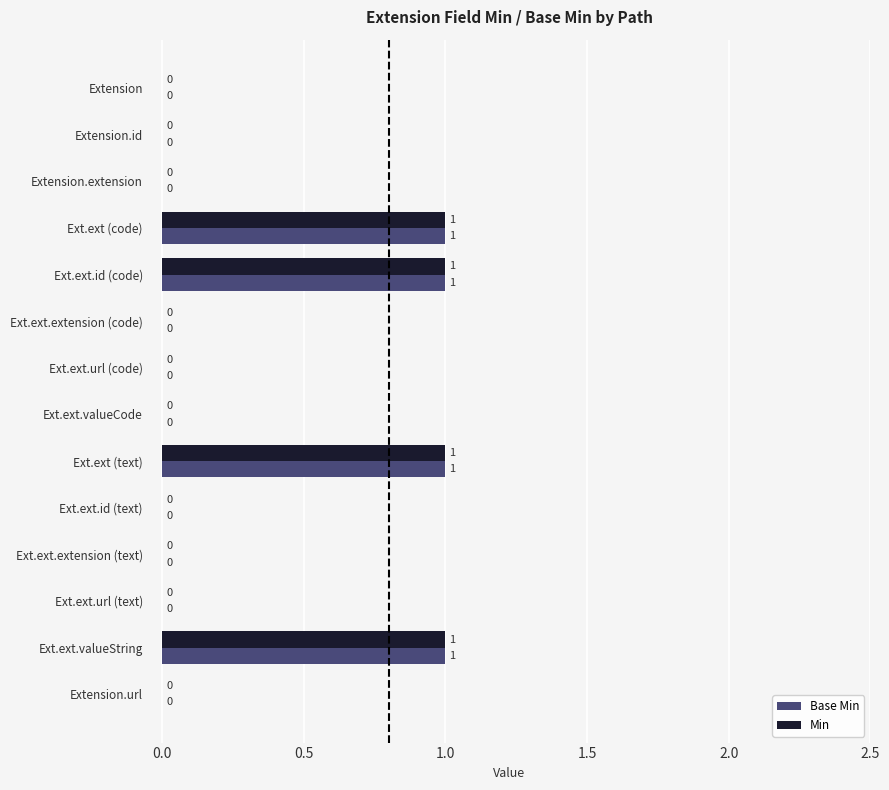

Is it true that Base Min equals 0 at Extension.extension?

True